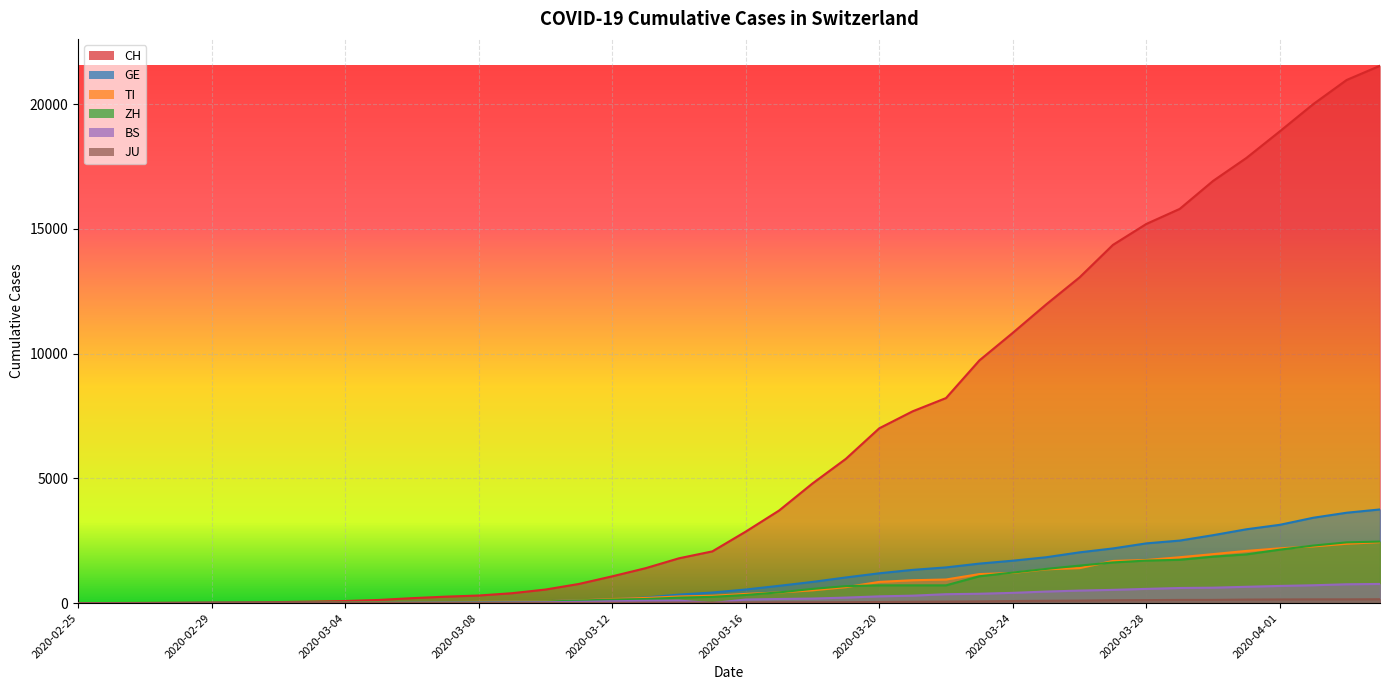

Reading left to right, list all the values displayed in this chart.

CH: 2020-02-25=0	2020-02-26=2	2020-02-27=6	2020-02-28=13	2020-02-29=23	2020-03-01=29	2020-03-02=40	2020-03-03=59	2020-03-04=83	2020-03-05=125	2020-03-06=197	2020-03-07=257	2020-03-08=303	2020-03-09=396	2020-03-10=542	2020-03-11=766	2020-03-12=1072	2020-03-13=1398	2020-03-14=1795	2020-03-15=2072	2020-03-16=2864	2020-03-17=3710	2020-03-18=4794	2020-03-19=5781	2020-03-20=7005	2020-03-21=7686	2020-03-22=8217	2020-03-23=9727	2020-03-24=10831	2020-03-25=11970	2020-03-26=13054	2020-03-27=14356	2020-03-28=15195	2020-03-29=15798	2020-03-30=16920	2020-03-31=17842	2020-04-01=18908	2020-04-02=19997	2020-04-03=20965	2020-04-04=21535
GE: 2020-02-25=0	2020-02-26=1	2020-02-27=1	2020-02-28=4	2020-02-29=8	2020-03-01=9	2020-03-02=10	2020-03-03=13	2020-03-04=14	2020-03-05=17	2020-03-06=25	2020-03-07=38	2020-03-08=40	2020-03-09=56	2020-03-10=76	2020-03-11=109	2020-03-12=150	2020-03-13=222	2020-03-14=340	2020-03-15=423	2020-03-16=544	2020-03-17=692	2020-03-18=848	2020-03-19=1027	2020-03-20=1194	2020-03-21=1331	2020-03-22=1430	2020-03-23=1582	2020-03-24=1699	2020-03-25=1837	2020-03-26=2033	2020-03-27=2190	2020-03-28=2393	2020-03-29=2505	2020-03-30=2721	2020-03-31=2958	2020-04-01=3137	2020-04-02=3420	2020-04-03=3621	2020-04-04=3753
TI: 2020-02-25=0	2020-02-26=1	2020-02-27=1	2020-02-28=1	2020-02-29=2	2020-03-01=2	2020-03-02=4	2020-03-03=8	2020-03-04=13	2020-03-05=25	2020-03-06=28	2020-03-07=41	2020-03-08=49	2020-03-09=61	2020-03-10=75	2020-03-11=108	2020-03-12=163	2020-03-13=206	2020-03-14=265	2020-03-15=293	2020-03-16=368	2020-03-17=426	2020-03-18=511	2020-03-19=638	2020-03-20=849	2020-03-21=916	2020-03-22=945	2020-03-23=1162	2020-03-24=1209	2020-03-25=1354	2020-03-26=1401	2020-03-27=1688	2020-03-28=1727	2020-03-29=1837	2020-03-30=1962	2020-03-31=2091	2020-04-01=2195	2020-04-02=2271	2020-04-03=2377	2020-04-04=2442
ZH: 2020-02-25=0	2020-02-26=0	2020-02-27=2	2020-02-28=2	2020-02-29=6	2020-03-01=7	2020-03-02=10	2020-03-03=13	2020-03-04=15	2020-03-05=23	2020-03-06=29	2020-03-07=34	2020-03-08=40	2020-03-09=49	2020-03-10=62	2020-03-11=101	2020-03-12=140	2020-03-13=163	2020-03-14=218	2020-03-15=250	2020-03-16=326	2020-03-17=429	2020-03-18=568	2020-03-19=679	2020-03-20=711	2020-03-21=711	2020-03-22=711	2020-03-23=1075	2020-03-24=1223	2020-03-25=1370	2020-03-26=1502	2020-03-27=1629	2020-03-28=1703	2020-03-29=1735	2020-03-30=1861	2020-03-31=1952	2020-04-01=2141	2020-04-02=2305	2020-04-03=2433	2020-04-04=2466
BS: 2020-02-25=0	2020-02-26=0	2020-02-27=1	2020-02-28=1	2020-02-29=1	2020-03-01=1	2020-03-02=1	2020-03-03=3	2020-03-04=3	2020-03-05=8	2020-03-06=15	2020-03-07=21	2020-03-08=24	2020-03-09=28	2020-03-10=33	2020-03-11=49	2020-03-12=73	2020-03-13=92	2020-03-14=100	2020-03-15=0	2020-03-16=143	2020-03-17=164	2020-03-18=181	2020-03-19=220	2020-03-20=270	2020-03-21=297	2020-03-22=356	2020-03-23=374	2020-03-24=410	2020-03-25=462	2020-03-26=501	2020-03-27=530	2020-03-28=569	2020-03-29=605	2020-03-30=617	2020-03-31=653	2020-04-01=687	2020-04-02=714	2020-04-03=754	2020-04-04=767
JU: 2020-02-25=0	2020-02-26=0	2020-02-27=1	2020-02-28=1	2020-02-29=1	2020-03-01=1	2020-03-02=1	2020-03-03=2	2020-03-04=2	2020-03-05=4	2020-03-06=4	2020-03-07=5	2020-03-08=5	2020-03-09=7	2020-03-10=7	2020-03-11=7	2020-03-12=12	2020-03-13=17	2020-03-14=18	2020-03-15=19	2020-03-16=25	2020-03-17=29	2020-03-18=32	2020-03-19=36	2020-03-20=44	2020-03-21=54	2020-03-22=61	2020-03-23=69	2020-03-24=82	2020-03-25=92	2020-03-26=100	2020-03-27=114	2020-03-28=119	2020-03-29=127	2020-03-30=128	2020-03-31=140	2020-04-01=145	2020-04-02=149	2020-04-03=149	2020-04-04=154